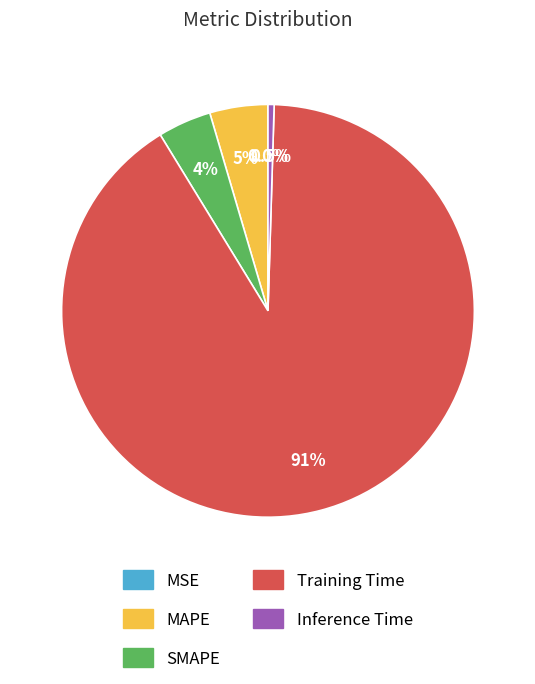

Which slice is the largest?

Training Time